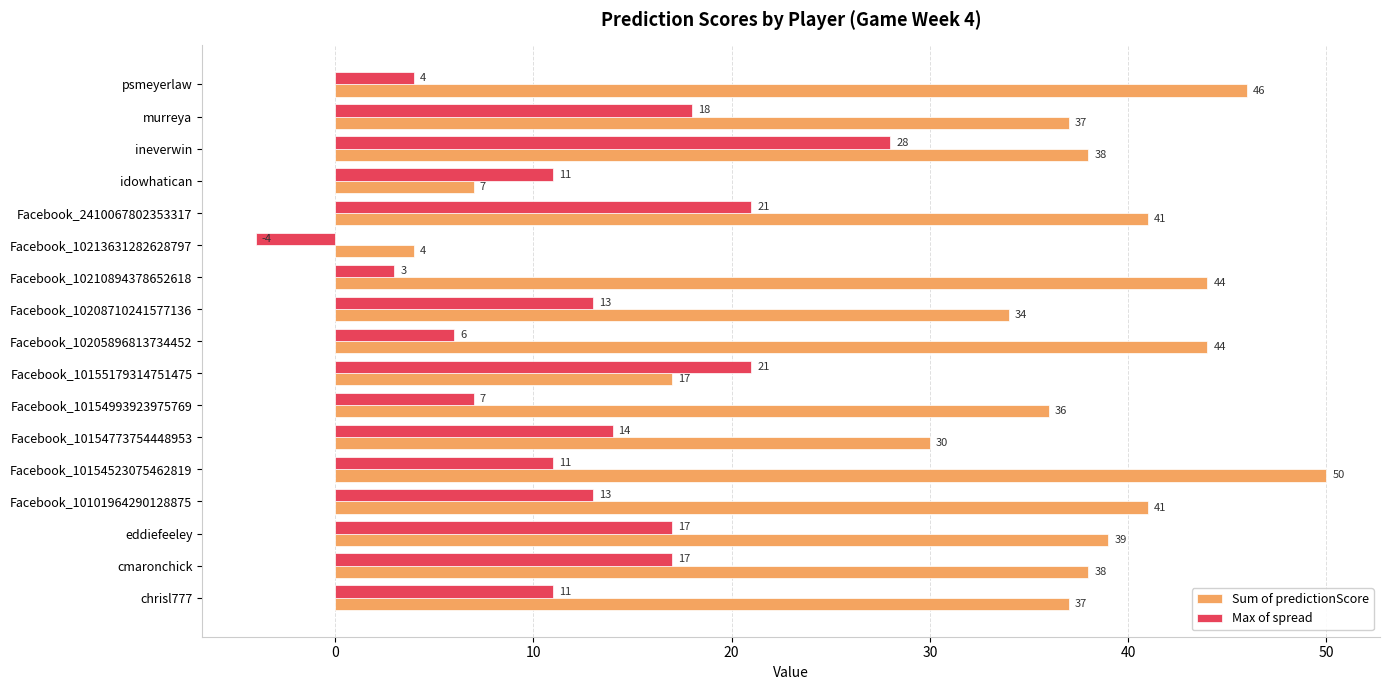

Read the Max of spread value at psmeyerlaw.

4